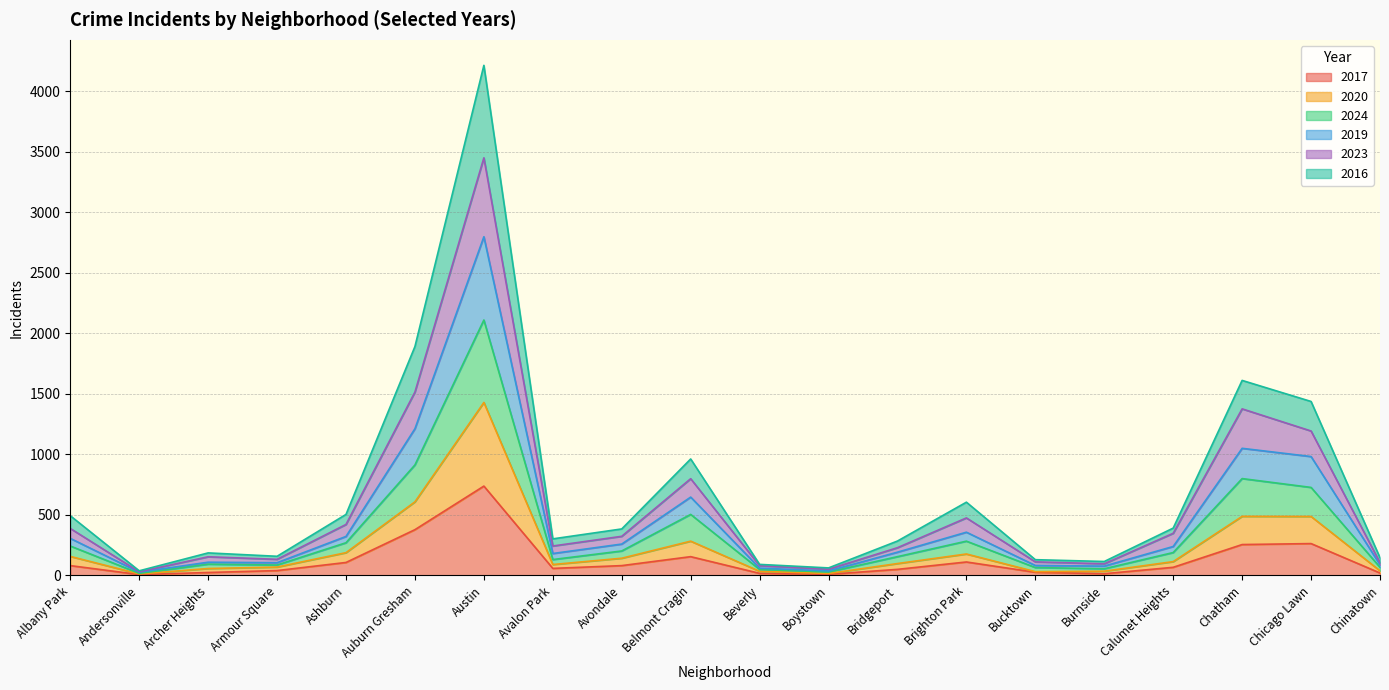

At which category is the sum across all series the highest?

Austin